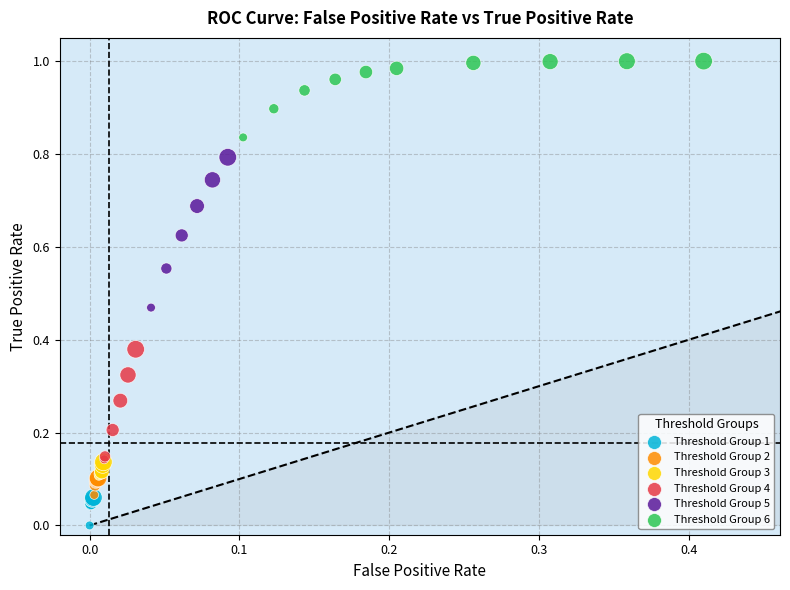

Which series has the largest Y range (max minus min)?

Threshold Group 5